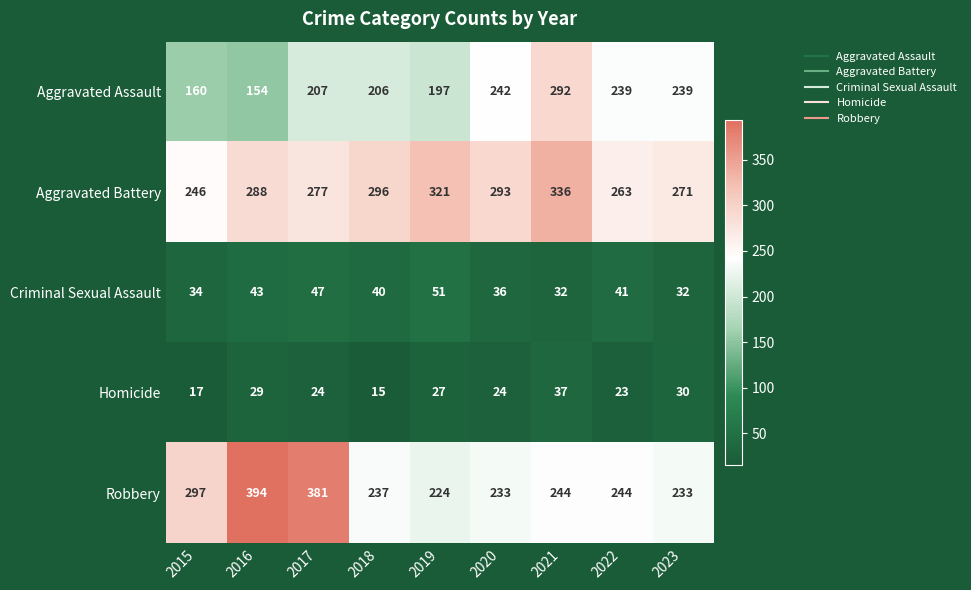

What is the average value of the Aggravated Battery series?

288